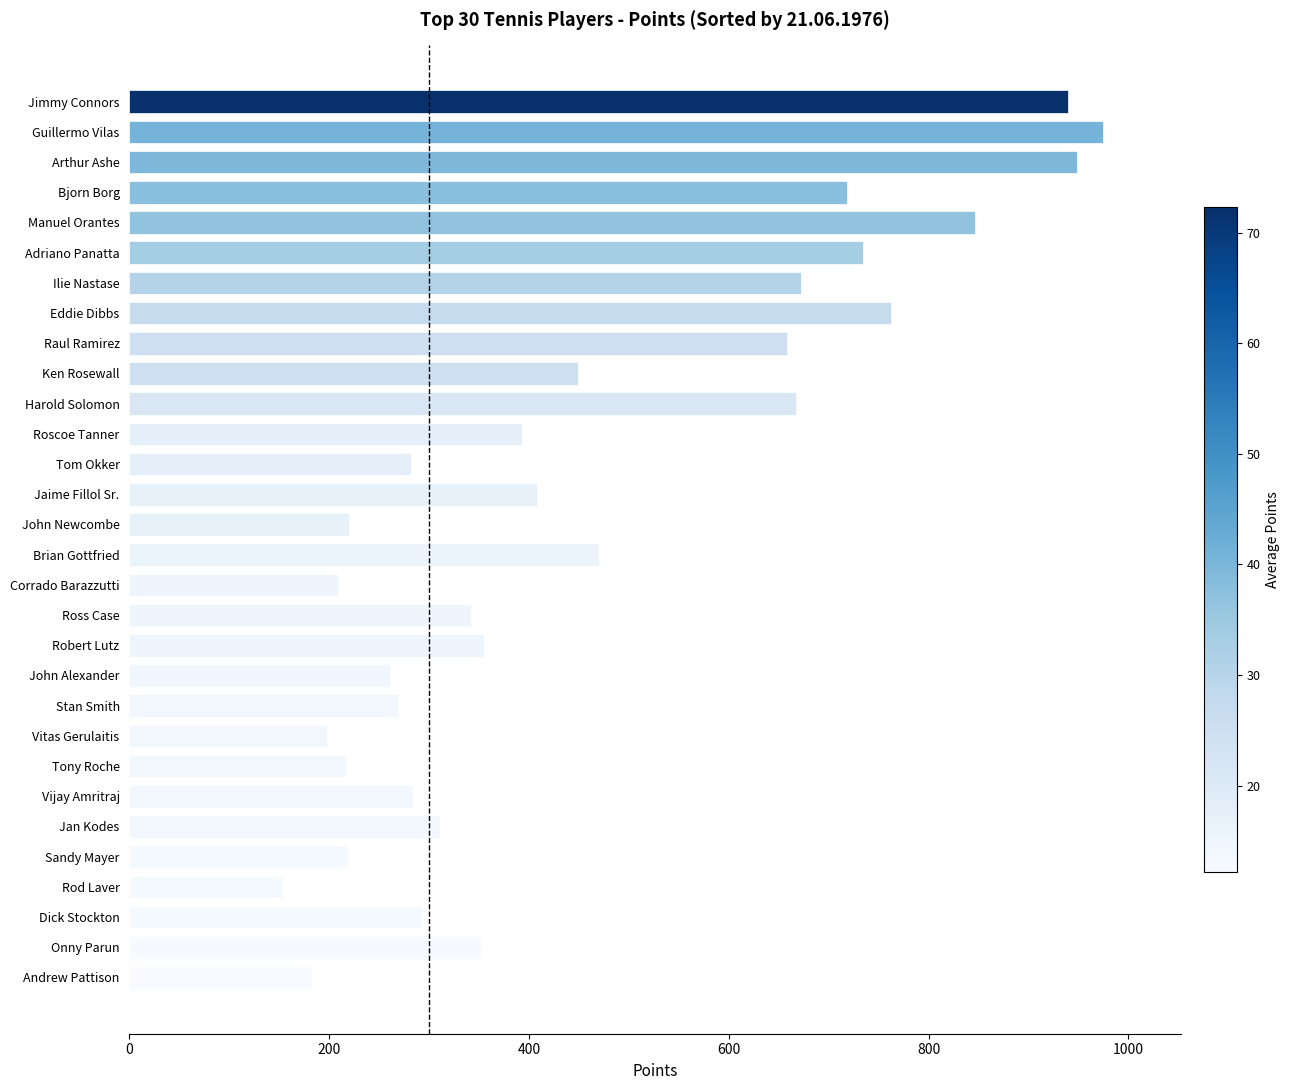

Which category has the highest value across all series?

Guillermo Vilas